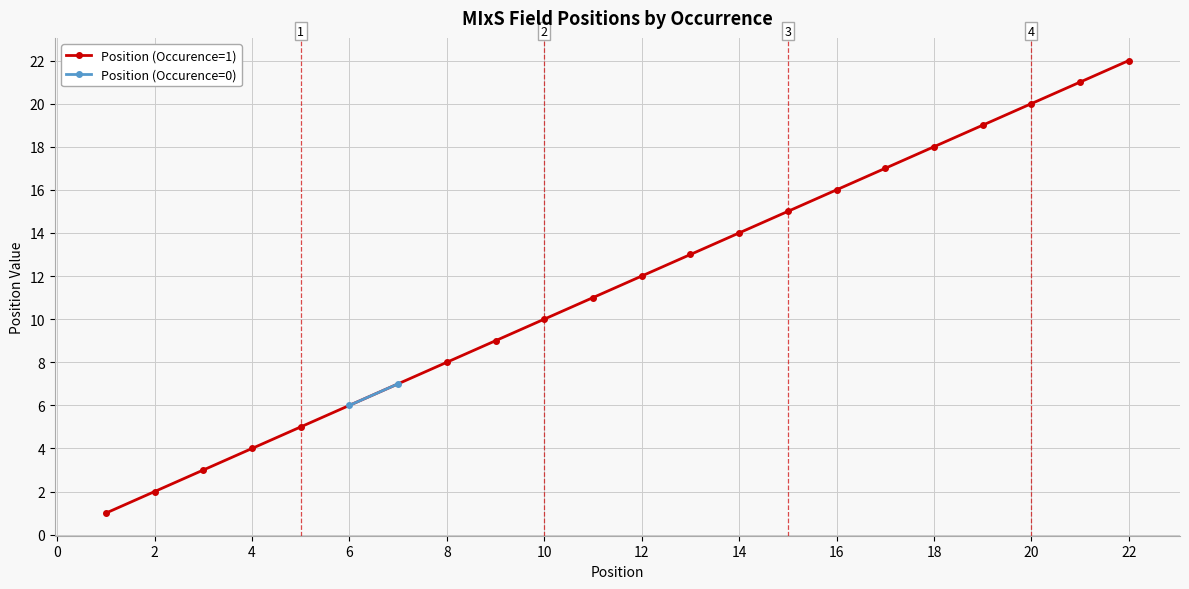

The Position (Occurence=1) series shows 4 at 4. True or false?

True